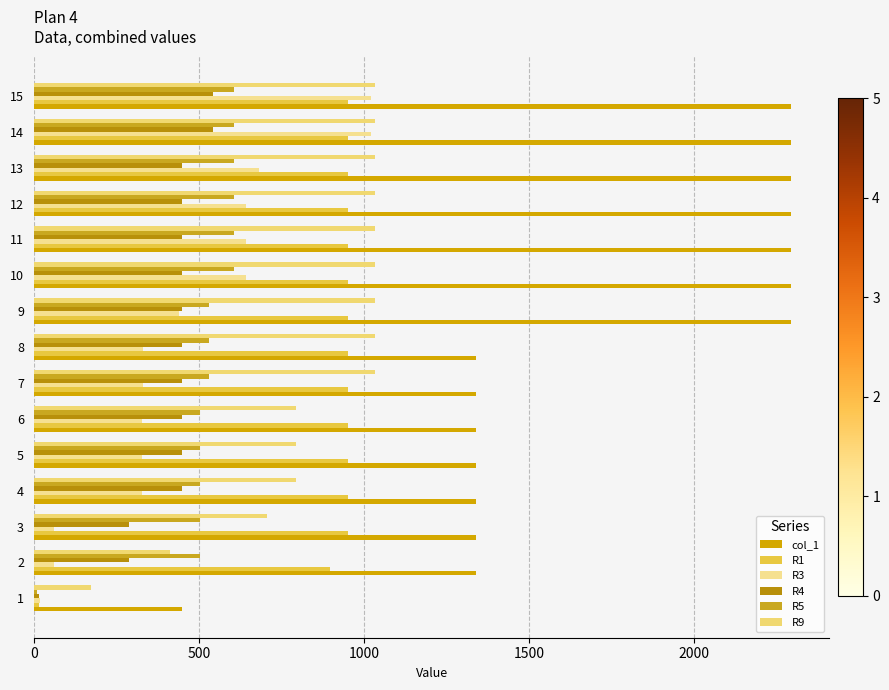

What are all the series names shown in the legend?

col_1, R1, R3, R4, R5, R9